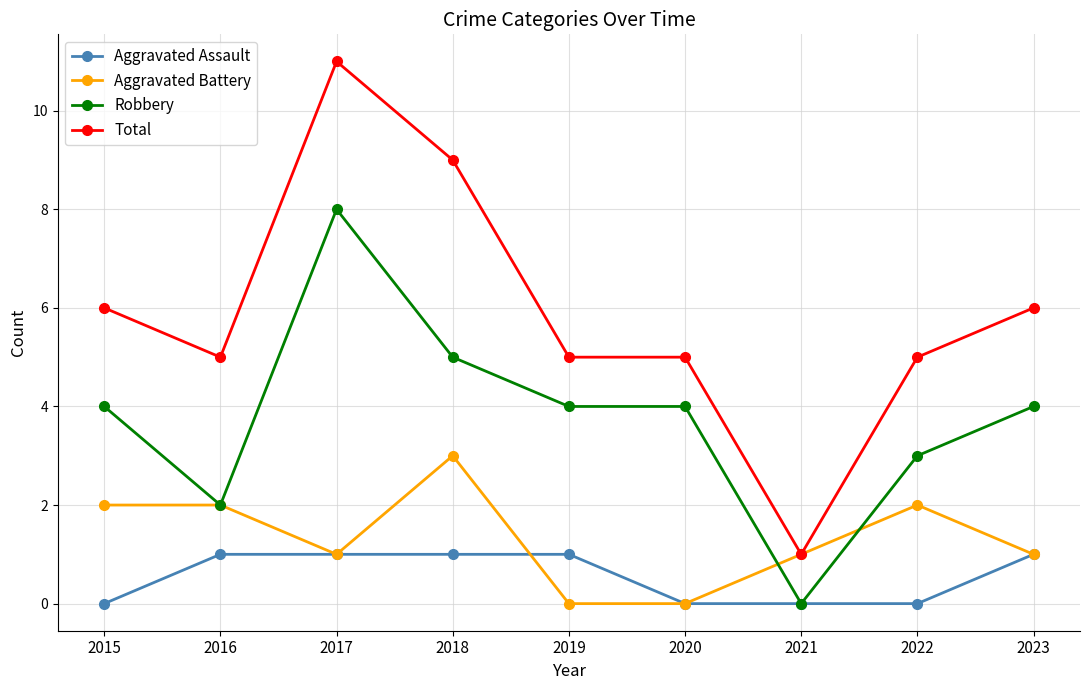

True or false: Robbery and Total intersect in this chart.

False